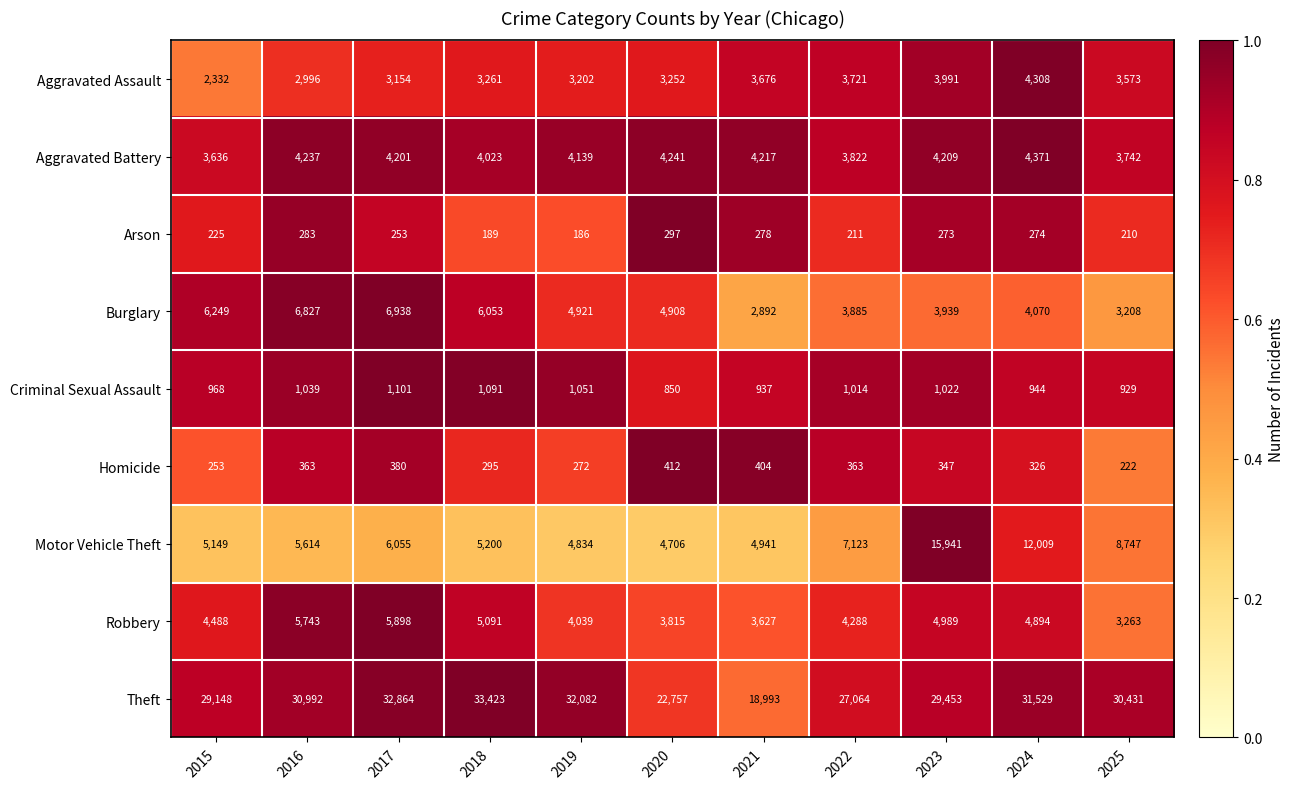

Is the value of Aggravated Assault at 2023 greater than the value of Motor Vehicle Theft at 2017?

No